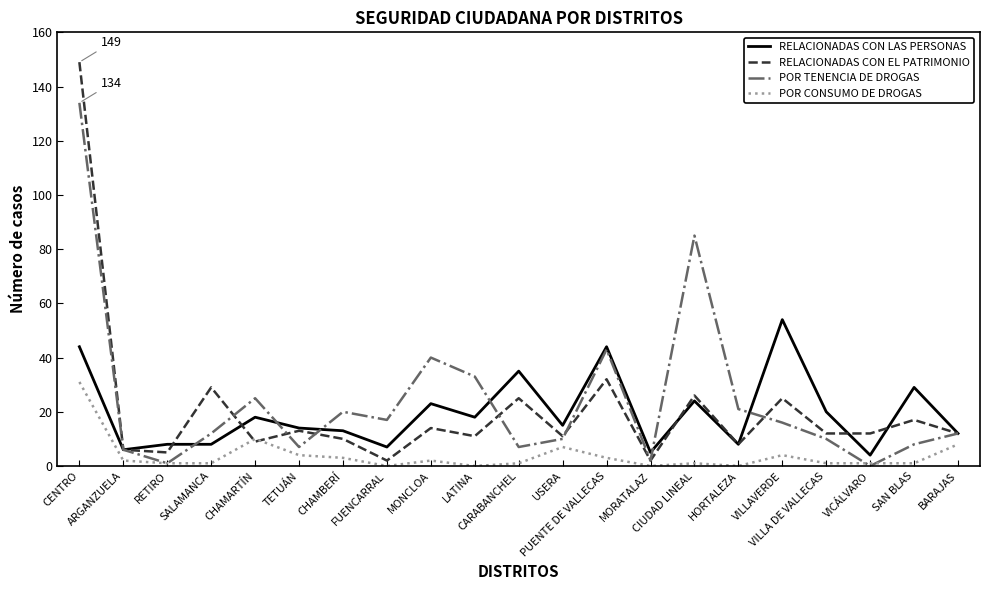

Which series has the widest spread of values?

RELACIONADAS CON EL PATRIMONIO